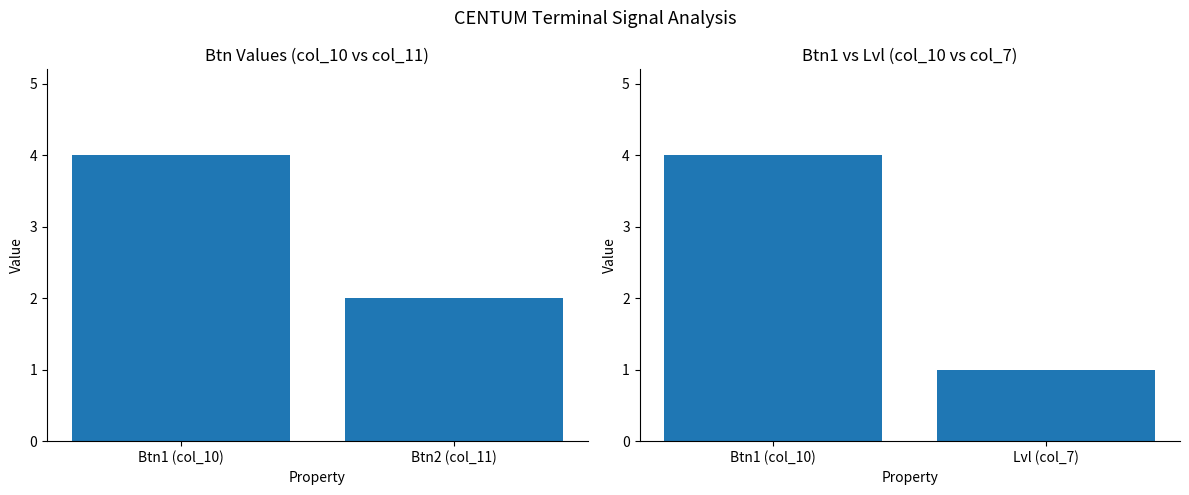

Between 16 and 6, which is larger?

16